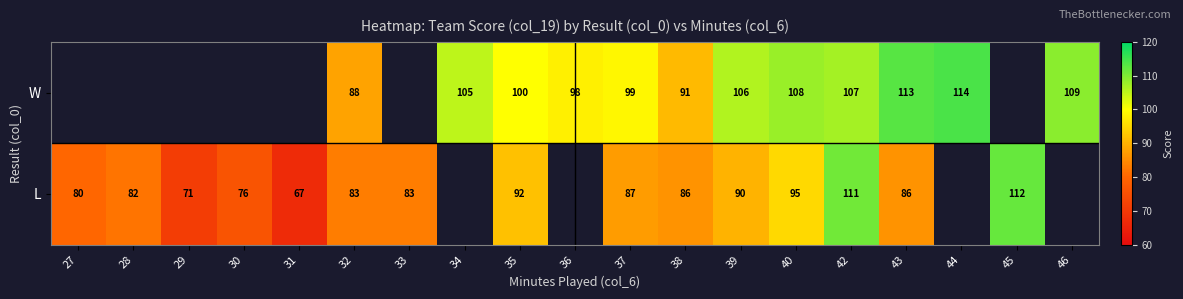

What is the spread (max minus min) of values at 32?

5